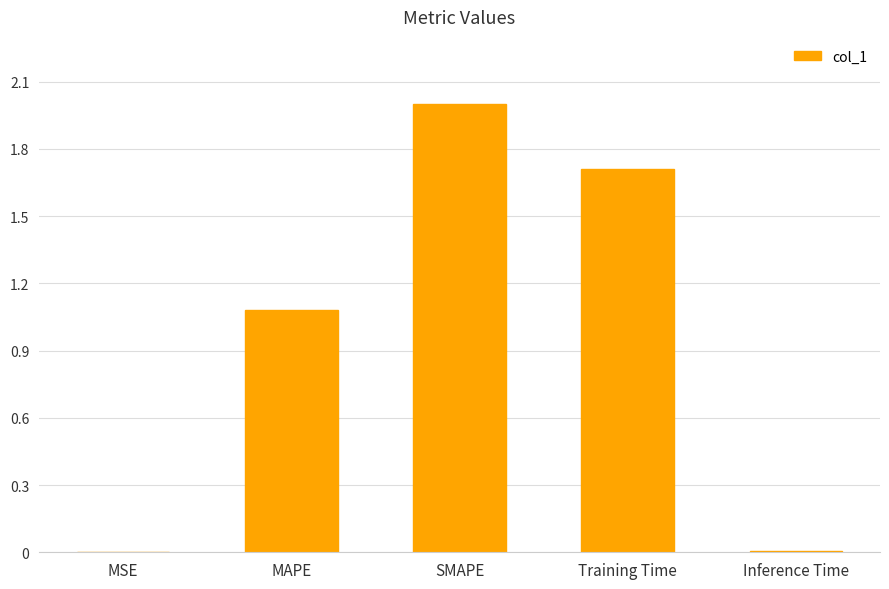

Which label corresponds to the largest value in the chart?

SMAPE